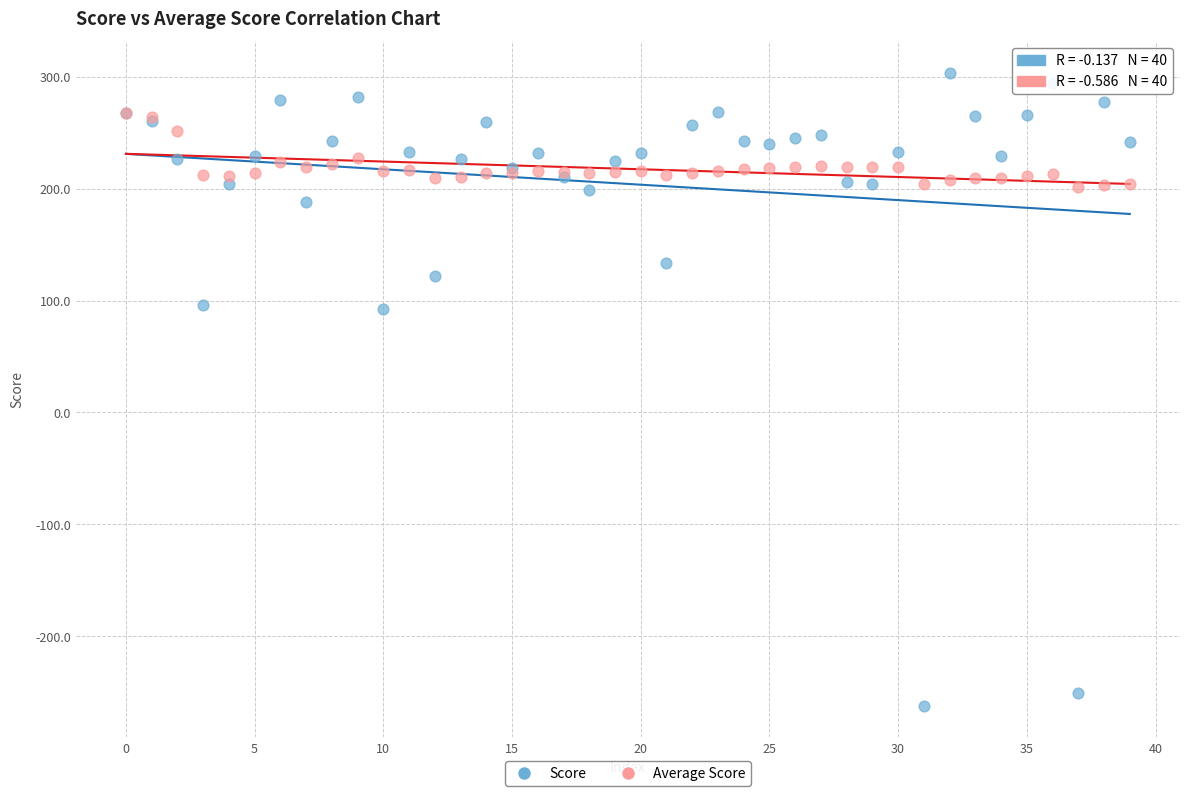

Which series reaches the minimum Y coordinate?

Score